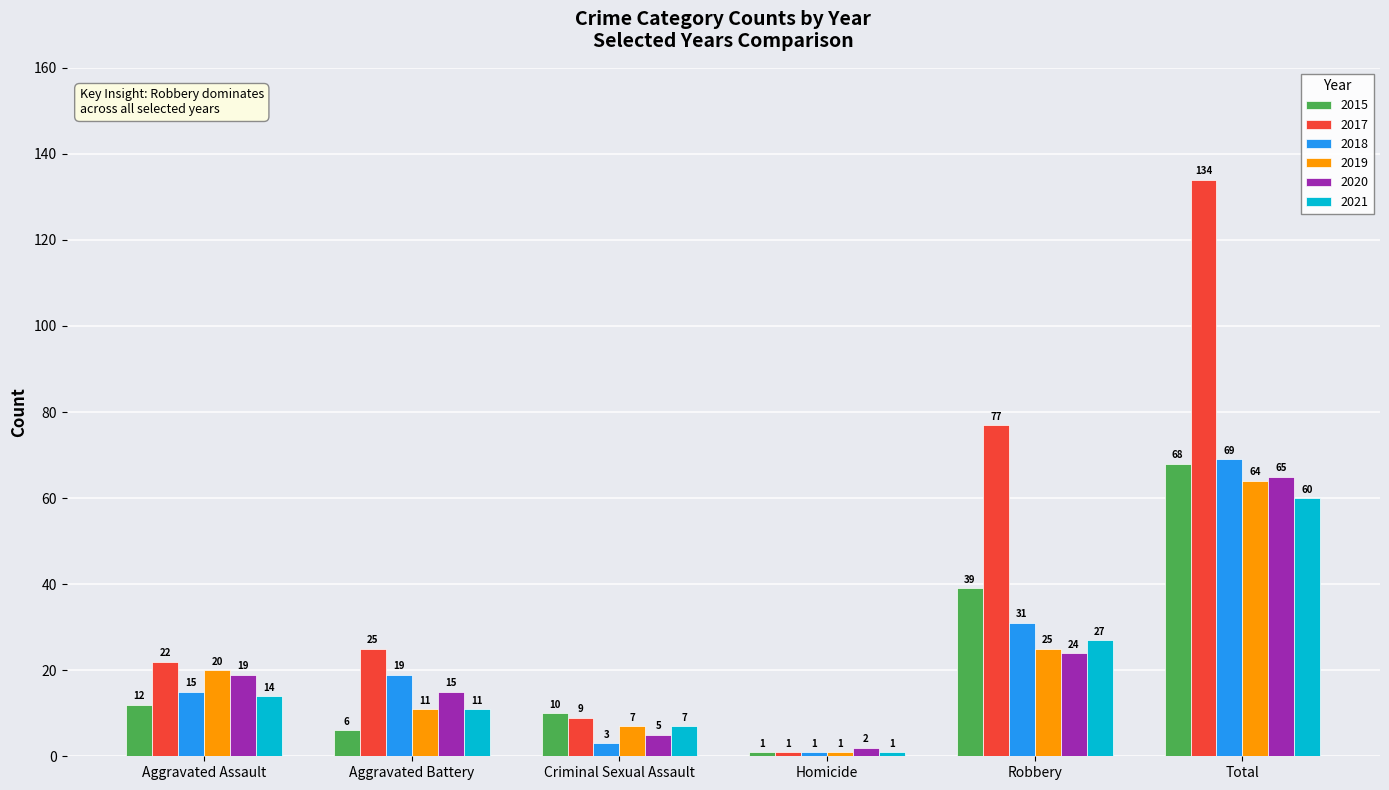

Reading left to right, transcribe all the data shown in this chart.

2015: Aggravated Assault=12	Aggravated Battery=6	Criminal Sexual Assault=10	Homicide=1	Robbery=39	Total=68
2017: Aggravated Assault=22	Aggravated Battery=25	Criminal Sexual Assault=9	Homicide=1	Robbery=77	Total=134
2018: Aggravated Assault=15	Aggravated Battery=19	Criminal Sexual Assault=3	Homicide=1	Robbery=31	Total=69
2019: Aggravated Assault=20	Aggravated Battery=11	Criminal Sexual Assault=7	Homicide=1	Robbery=25	Total=64
2020: Aggravated Assault=19	Aggravated Battery=15	Criminal Sexual Assault=5	Homicide=2	Robbery=24	Total=65
2021: Aggravated Assault=14	Aggravated Battery=11	Criminal Sexual Assault=7	Homicide=1	Robbery=27	Total=60